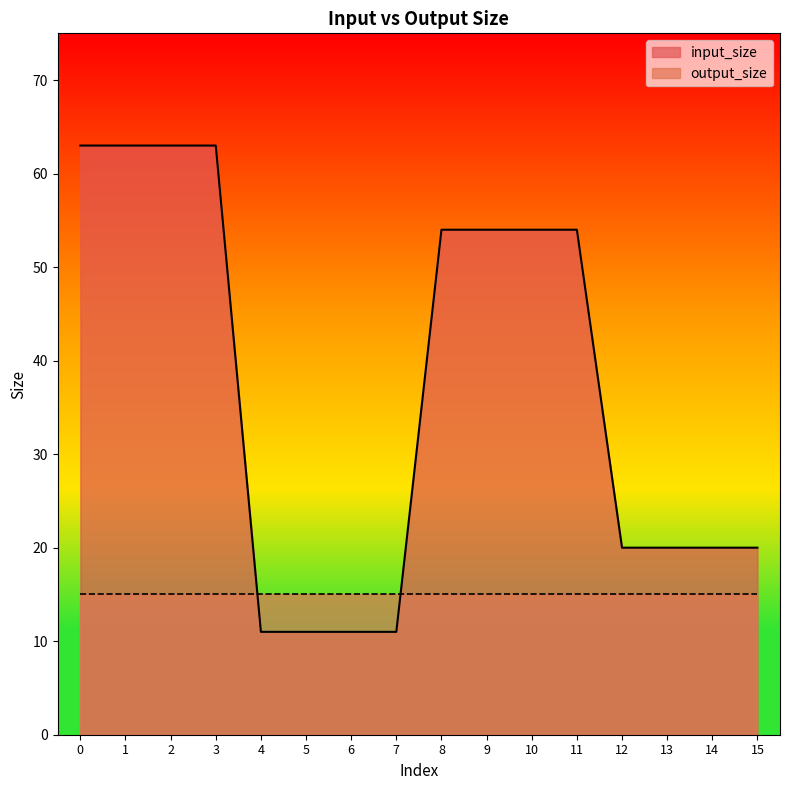

At which label is the value closest to 37?

8